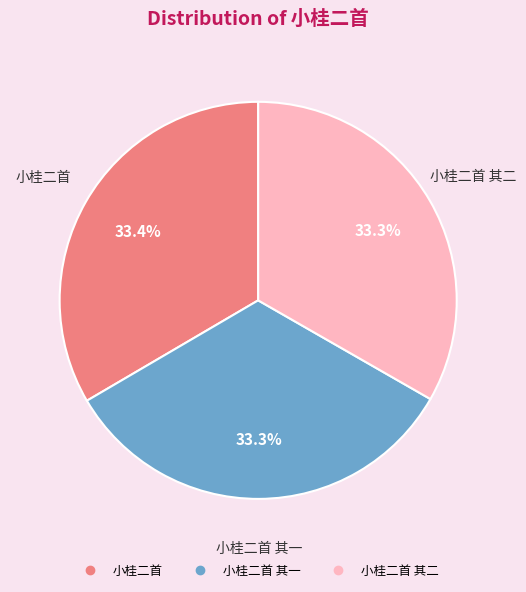

Does any single category account for the majority?

No